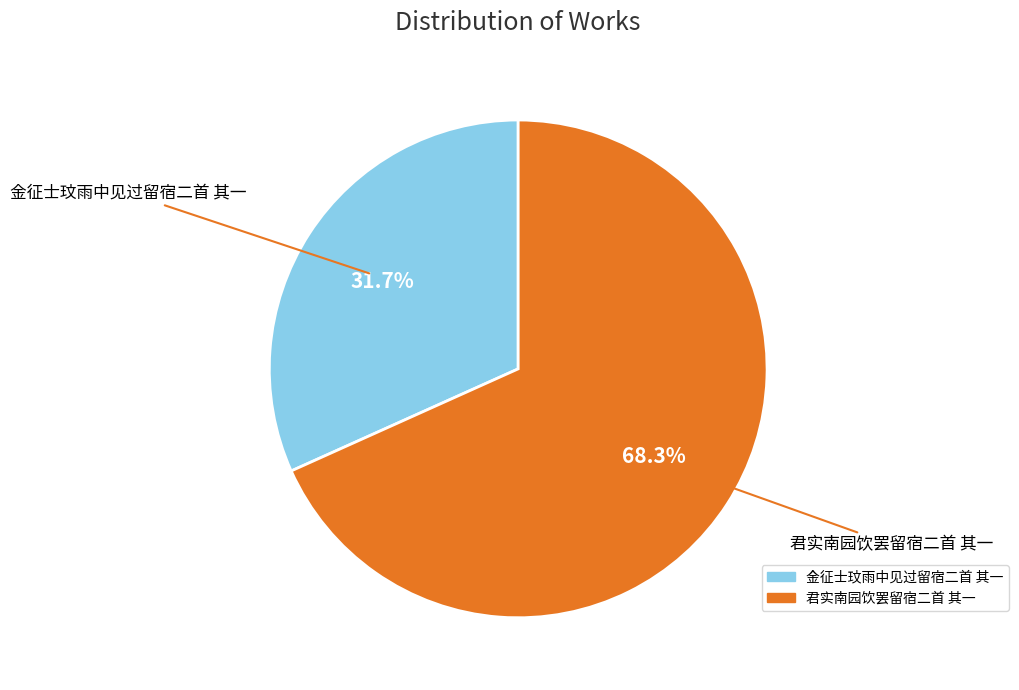

To the nearest percent, what is the combined percentage of 金征士玟雨中见过留宿二首 其一 and 君实南园饮罢留宿二首 其一?

100%